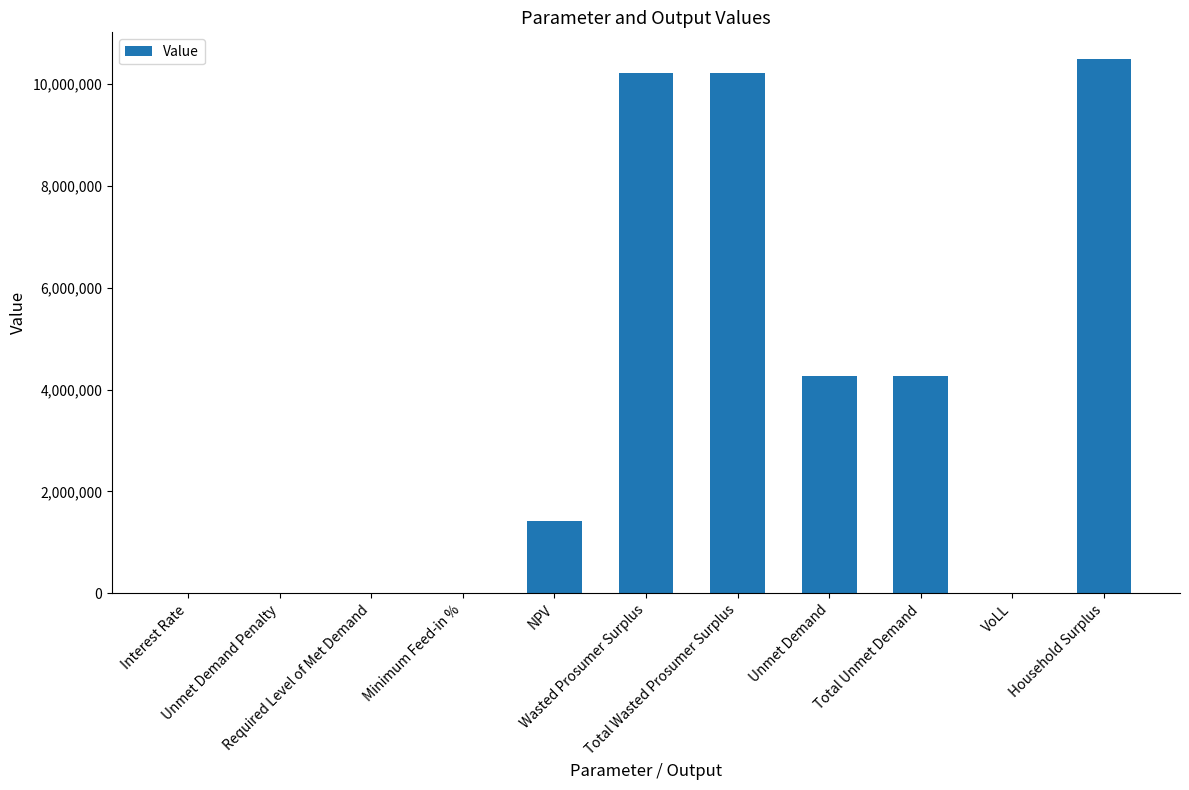

What is the sum of all values?

40874269.1